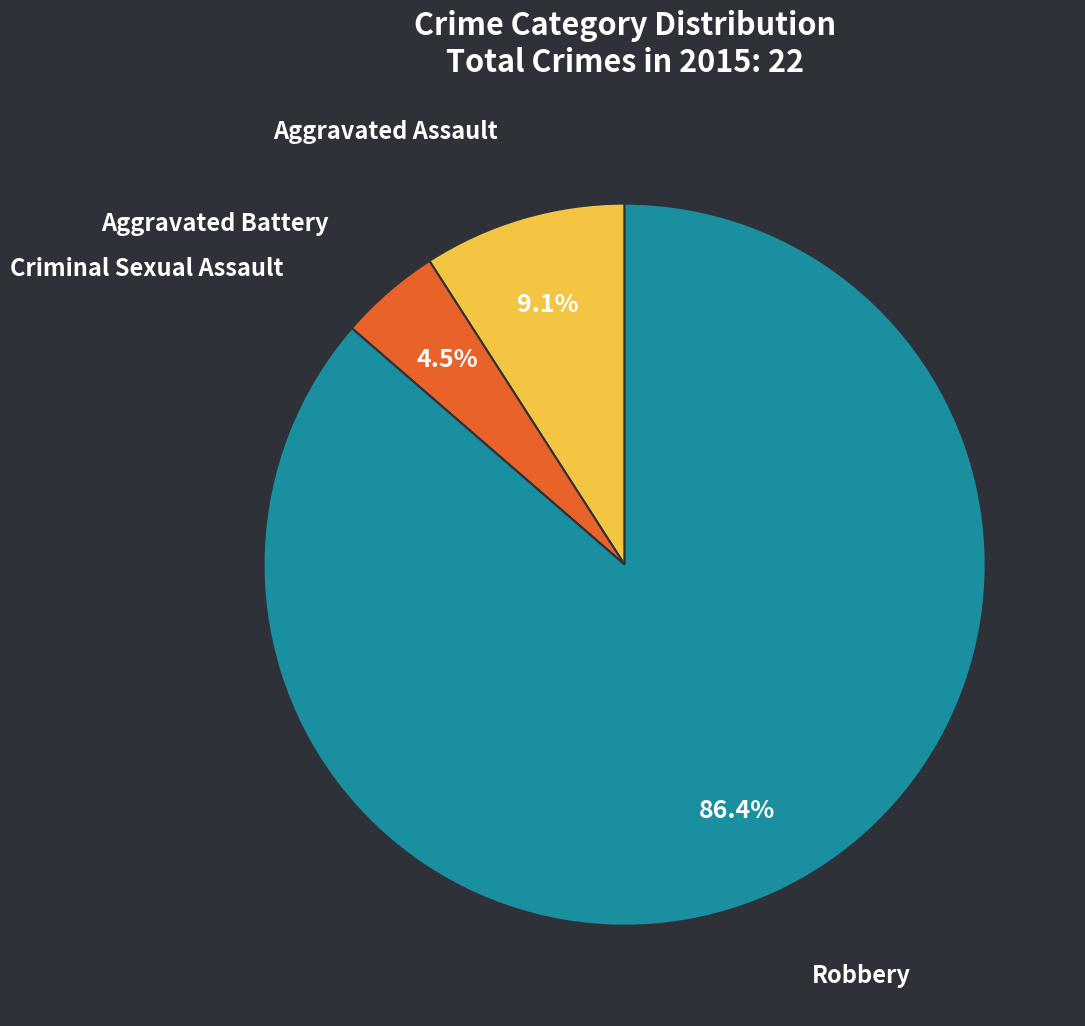

Is there a majority slice in this chart?

Yes